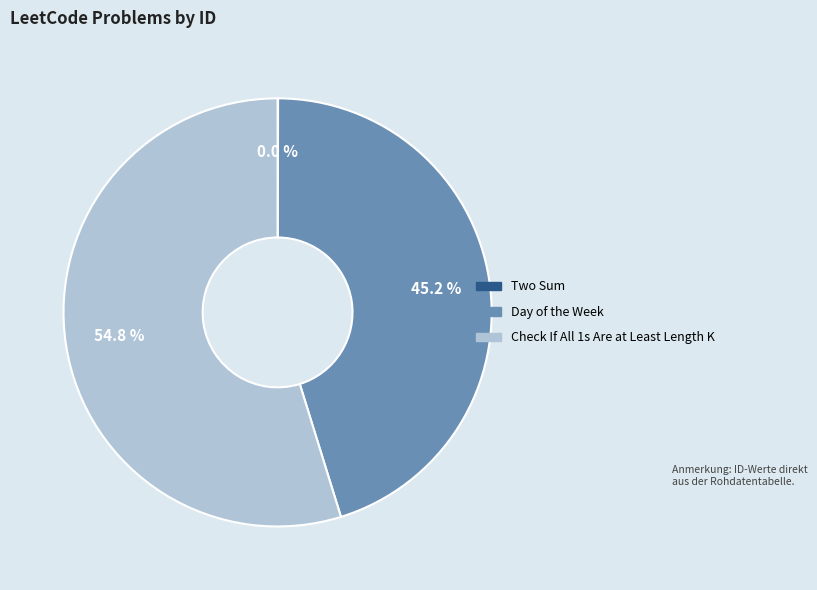

Is there a majority slice in this chart?

Yes